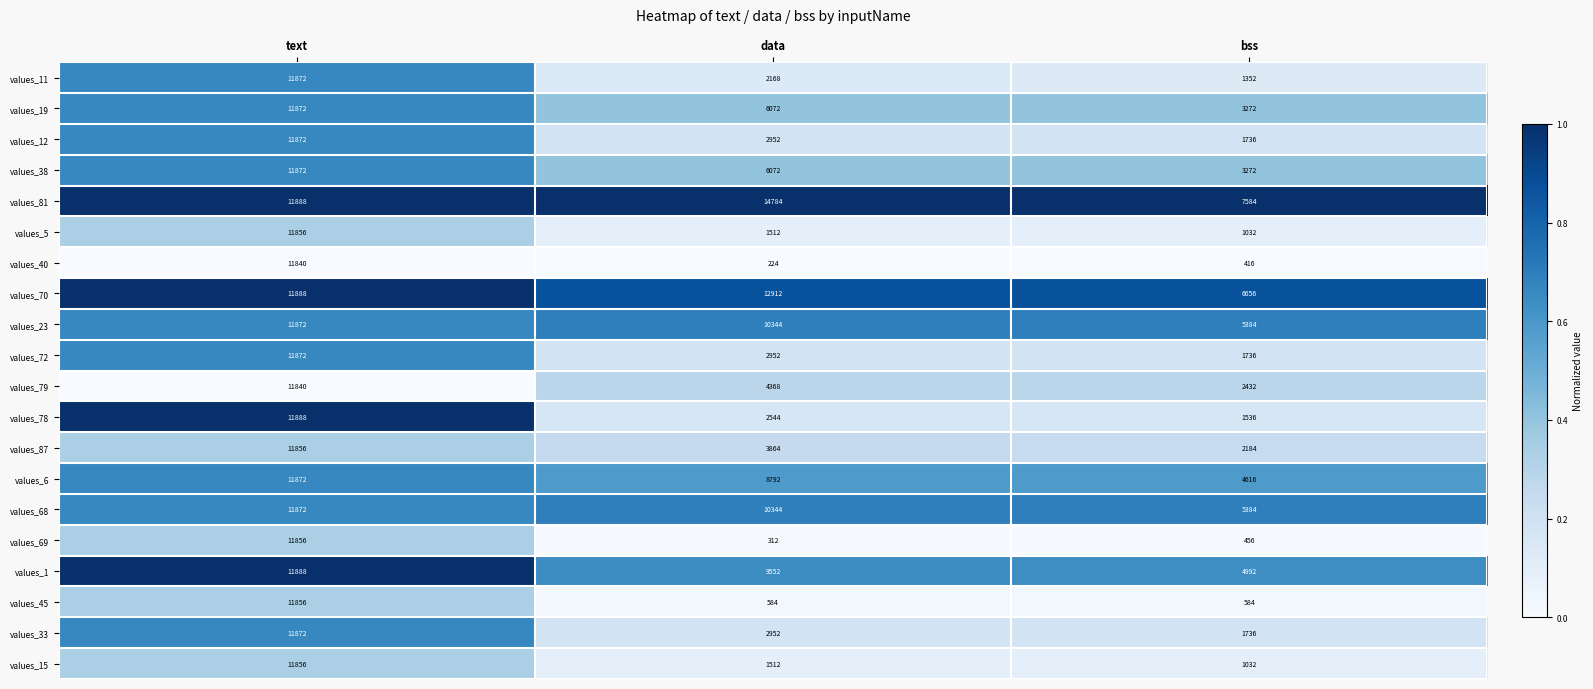

What value does the values_72 series have at bss, to the nearest 10?

1740